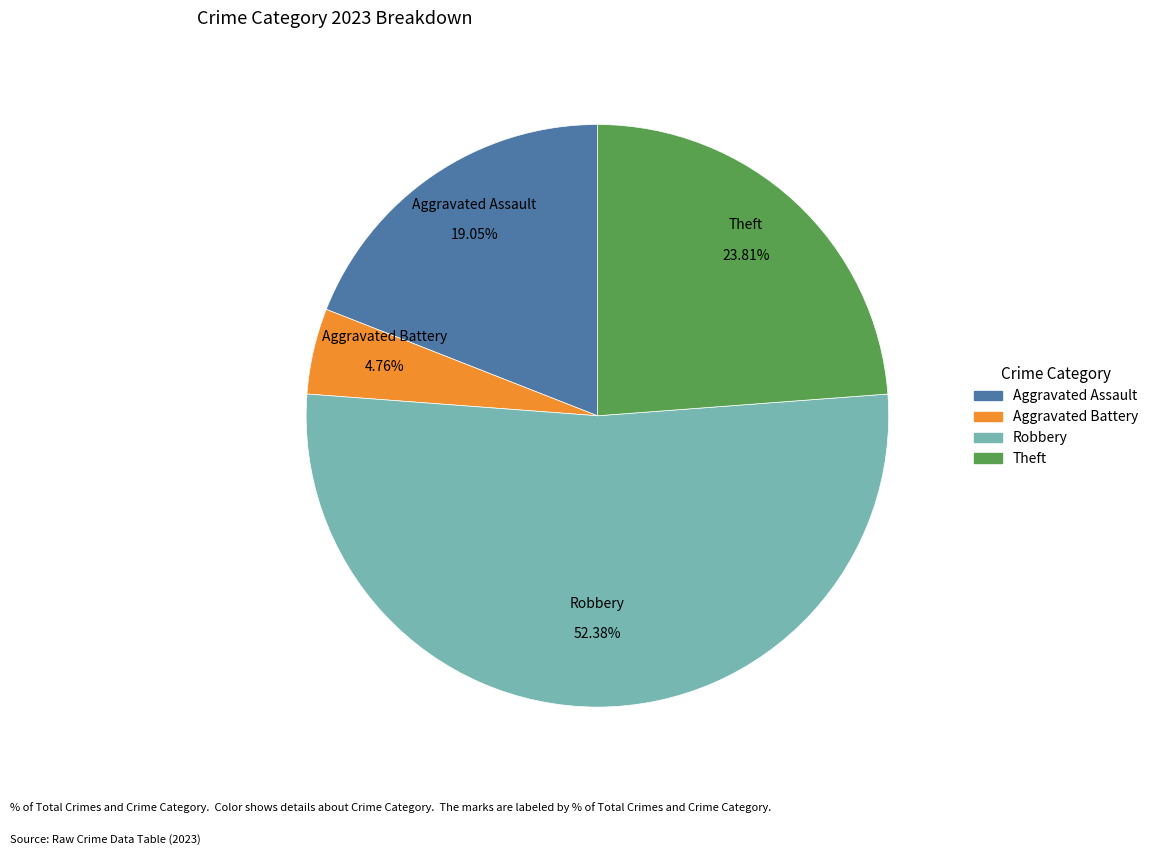

Is there a majority slice in this chart?

Yes